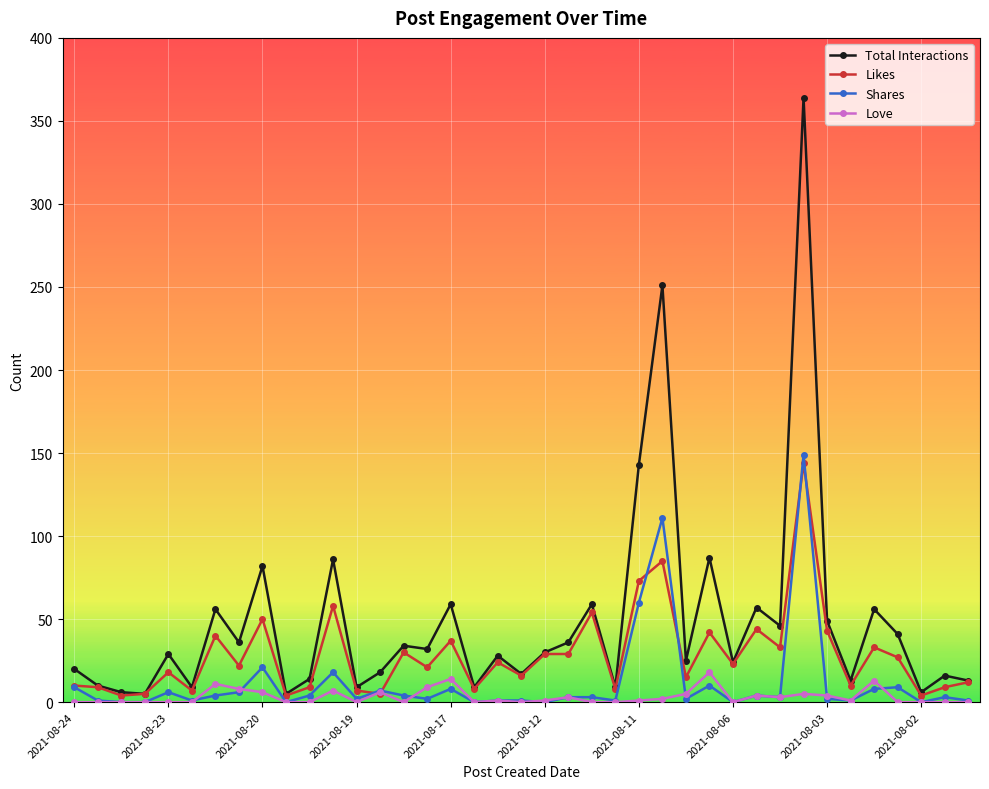

Which series has the largest total across all categories?

Total Interactions